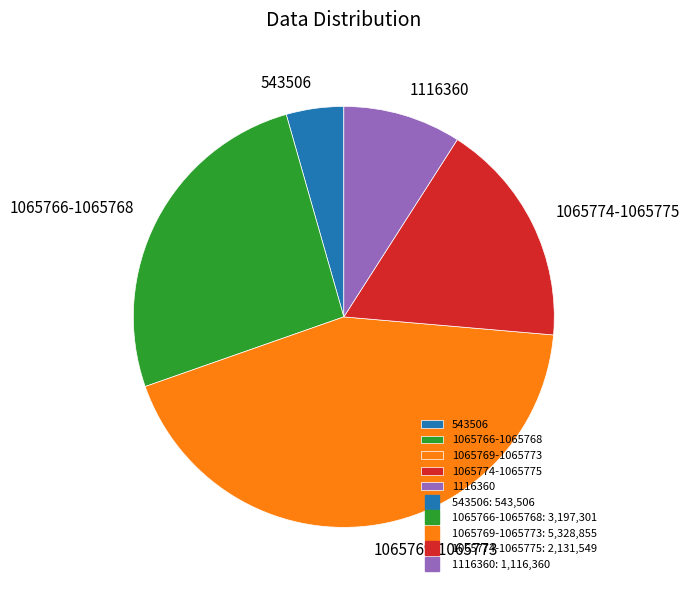

Rank the categories by value from highest to lowest.

1065769-1065773, 1065766-1065768, 1065774-1065775, 1116360, 543506